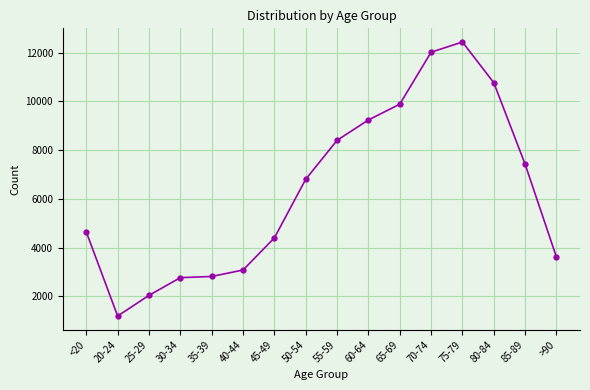

How many values are below 6803?

8